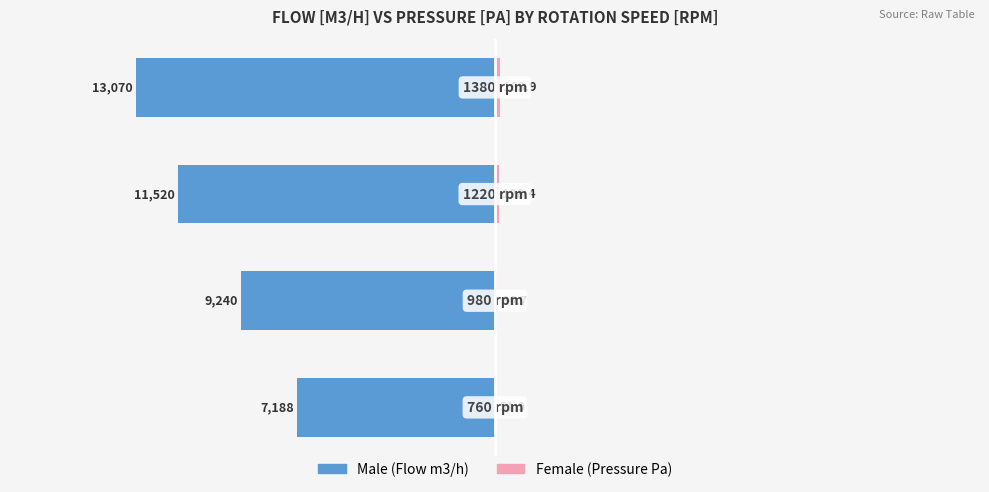

What is the sum of all Male (Flow m3/h) values?

-41018.2